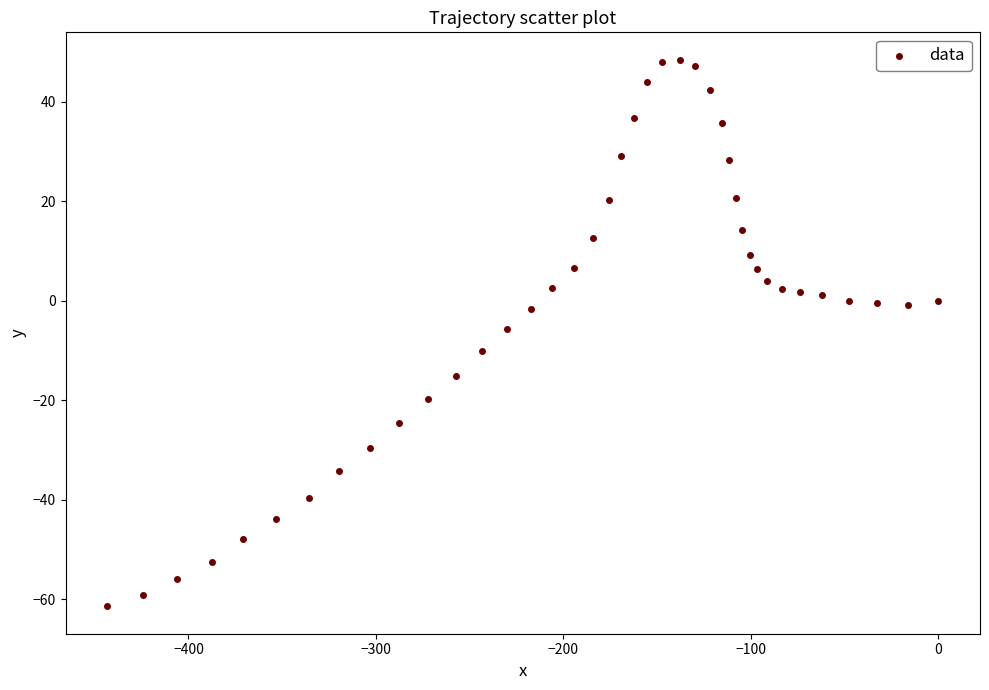

What is the range of X values (max minus min)?

443.4